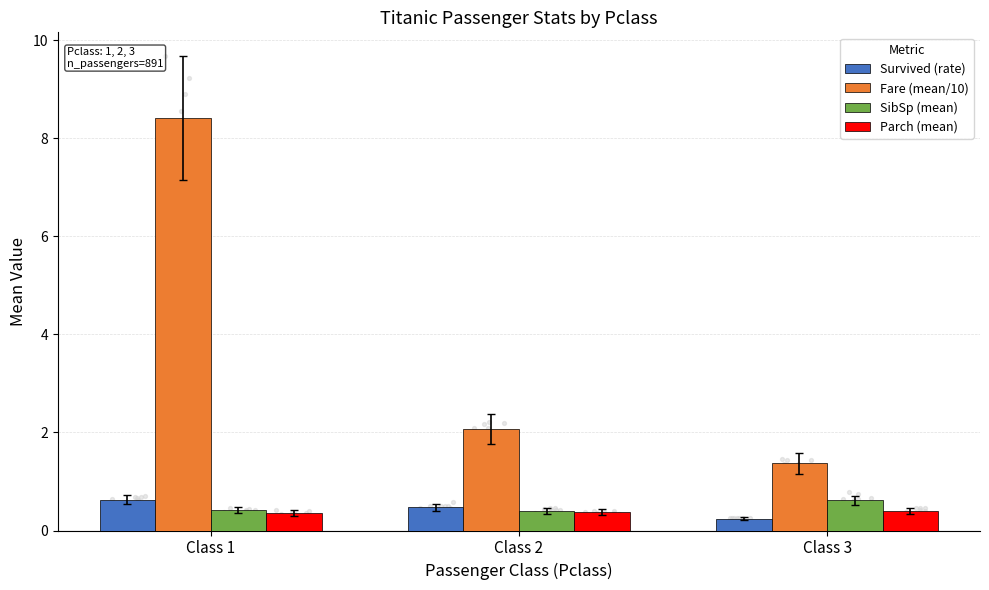

At which category is the sum across all series the highest?

Class 1